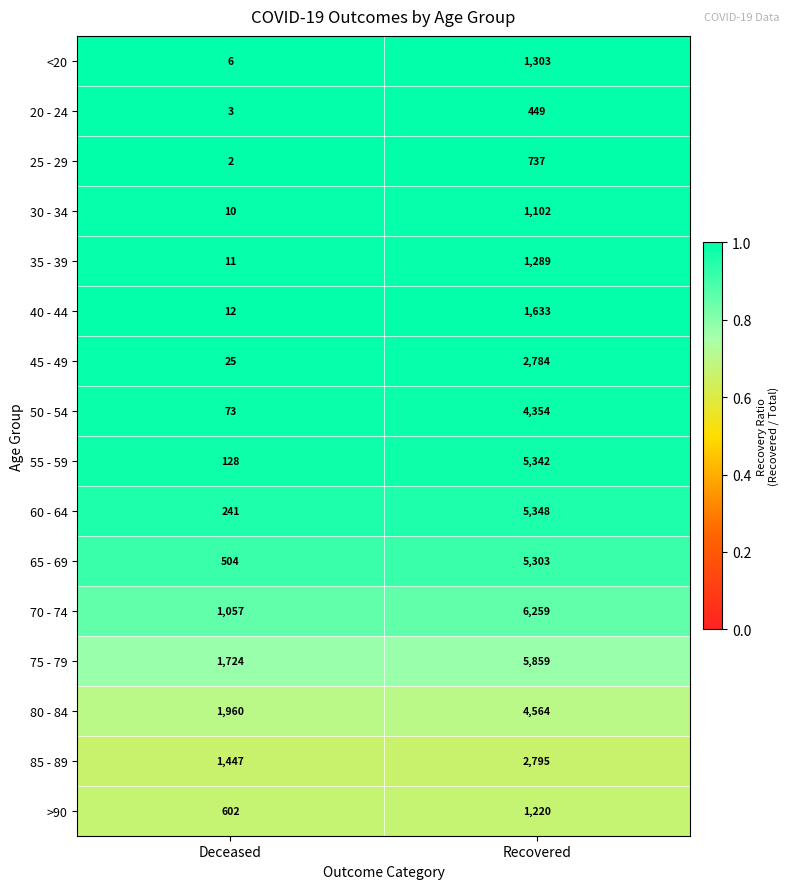

Which series has the widest spread of values?

55 - 59